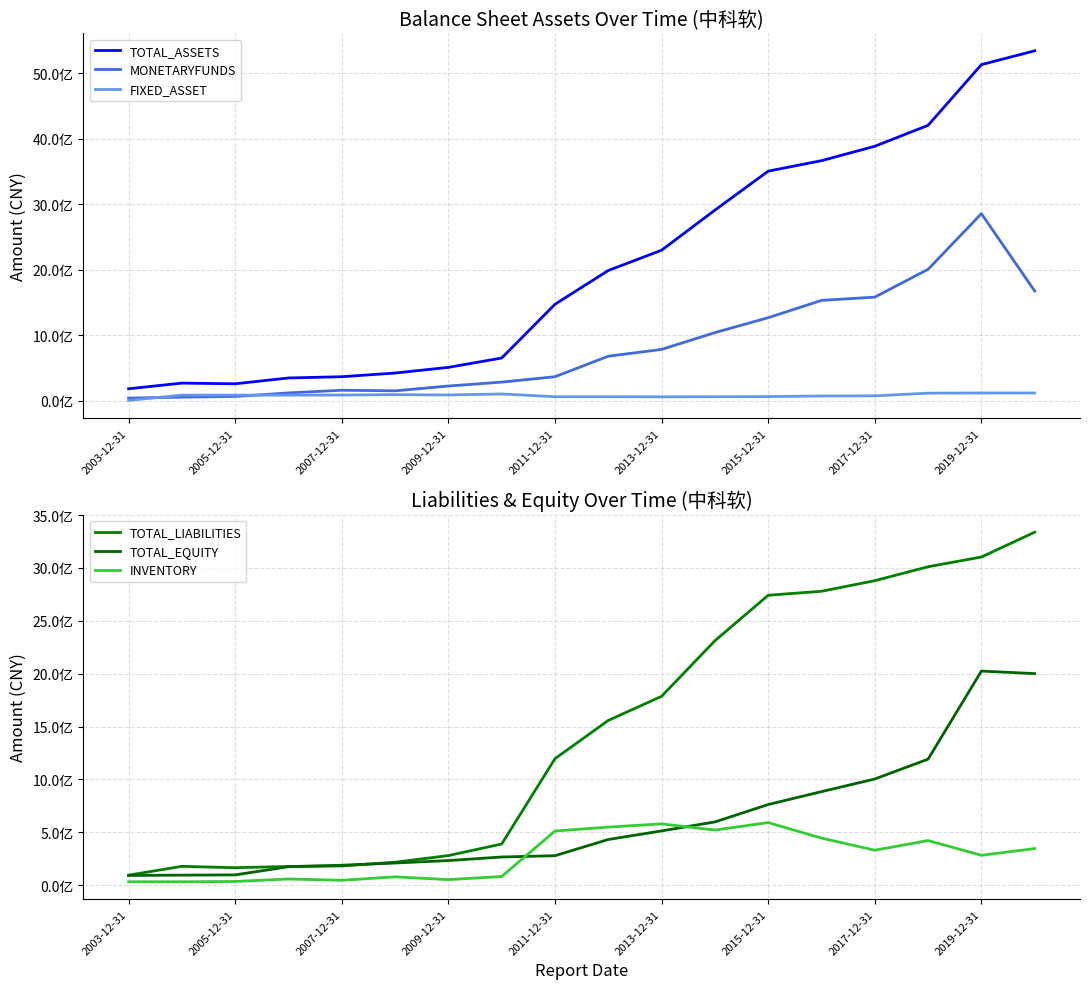

What is the spread (max minus min) of values at 9?

1925297357.5